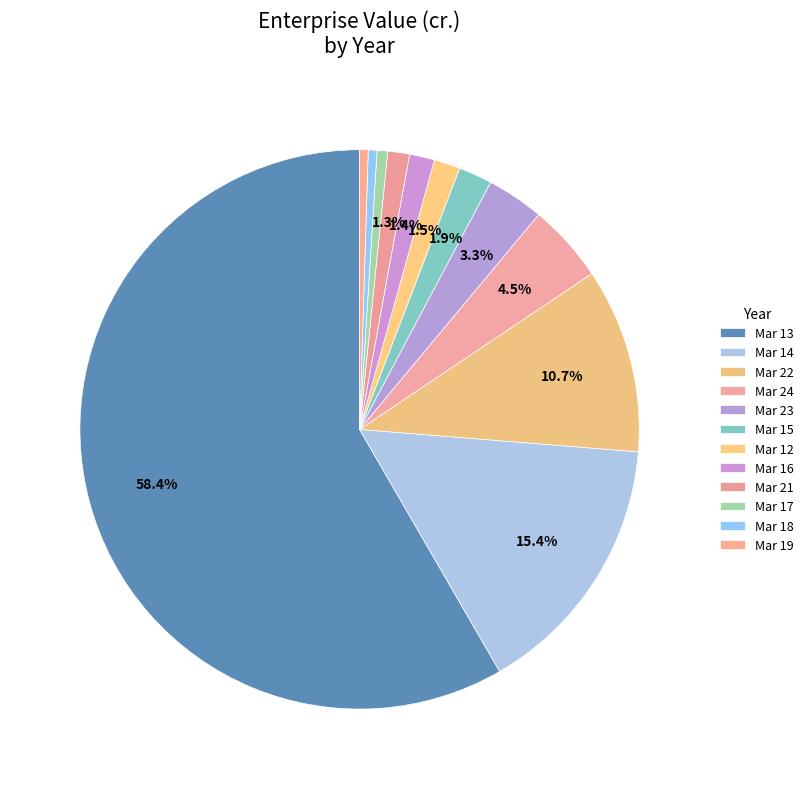

How many segments does this pie chart have?

12